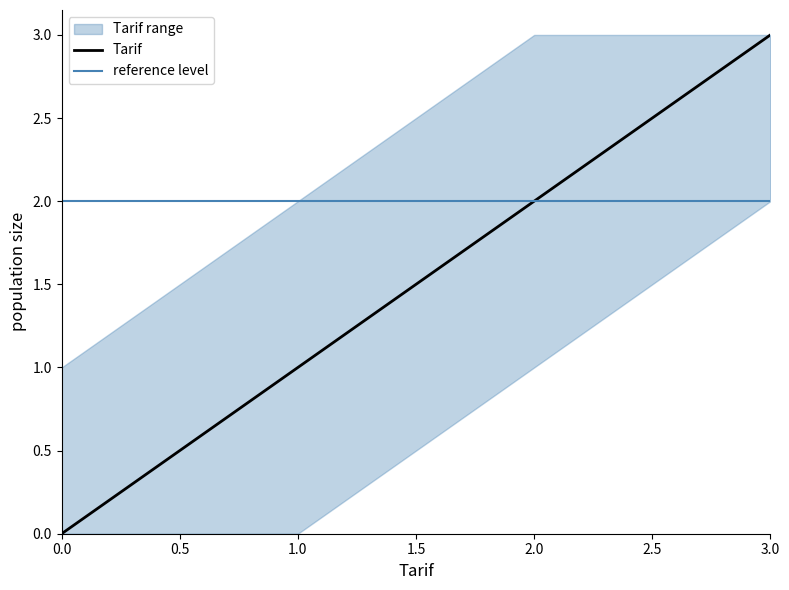

Reading right to left, what are all the values shown in this chart?

3	2	1	0